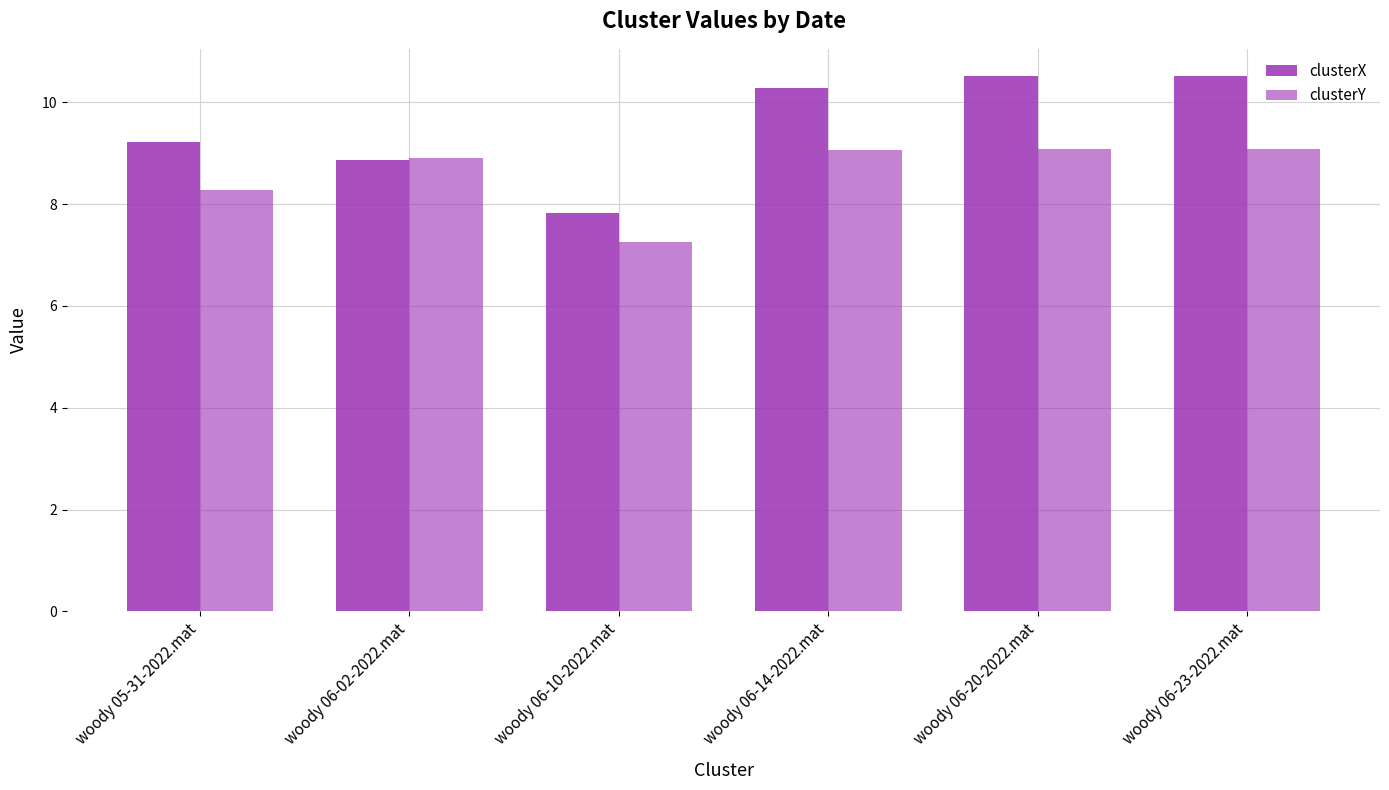

What is the difference between the maximum and minimum values in the clusterX series?

2.7